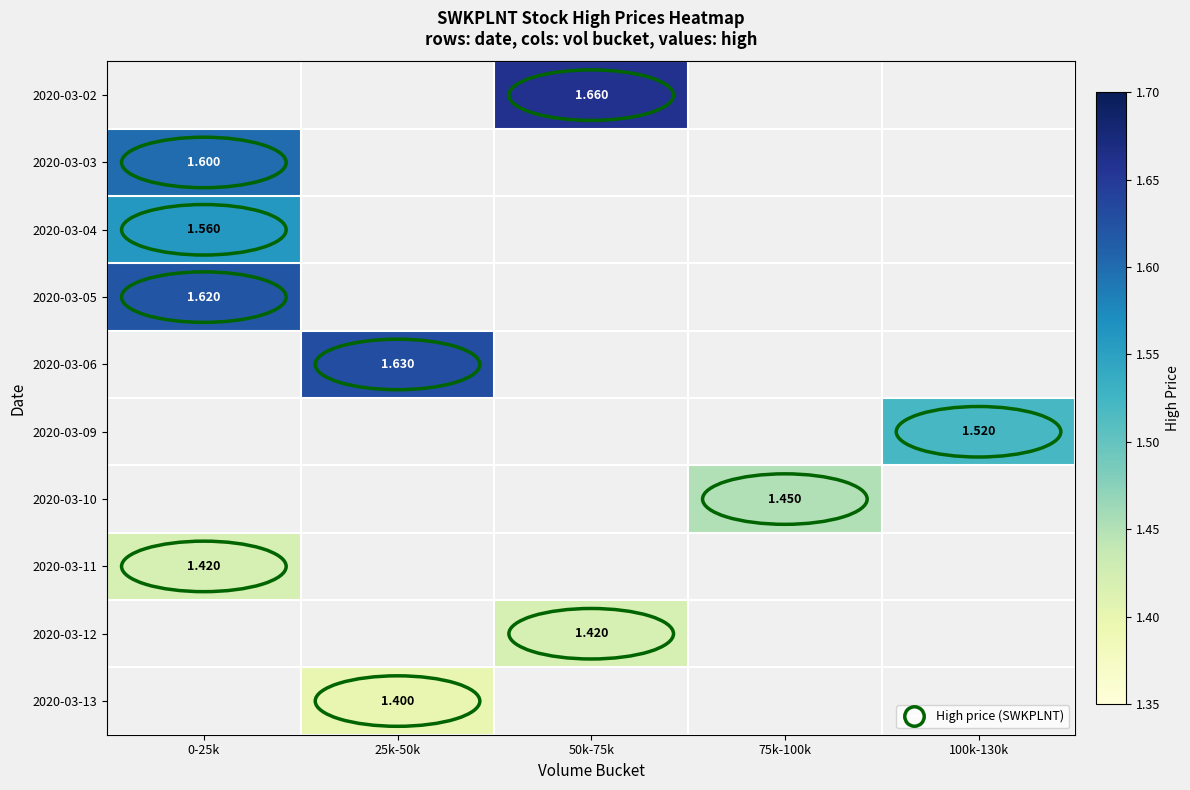

How many values in 2020-03-04 are above zero?

1